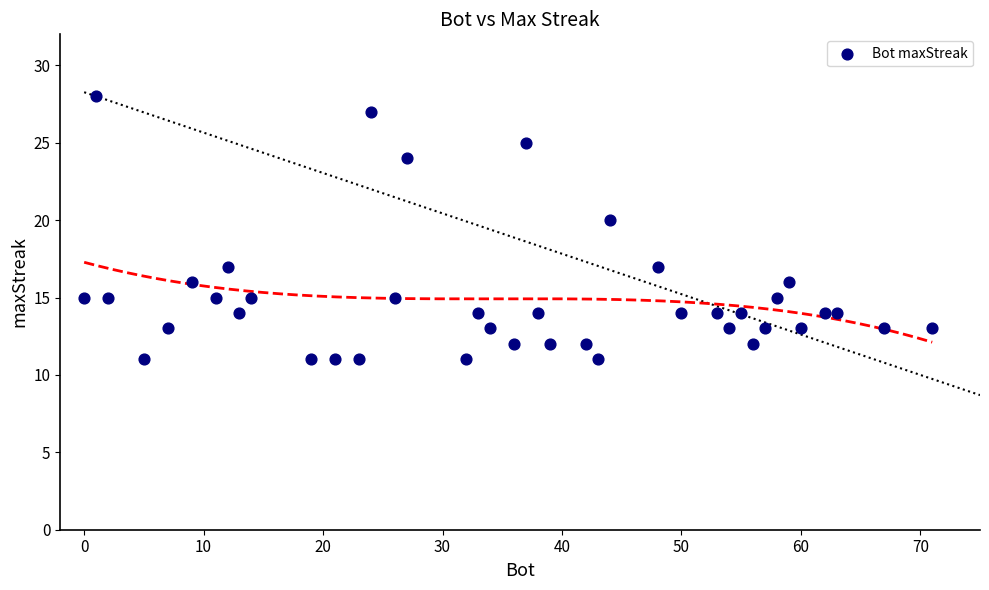

What Y value in the scatter plot is closest to 19?

20